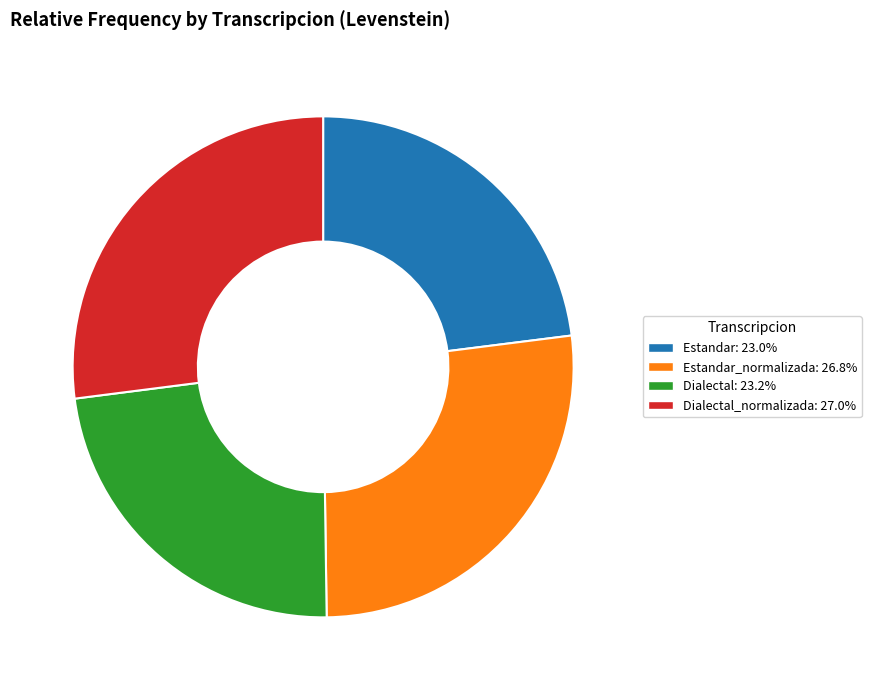

Is there any slice that represents more than half of the pie?

No